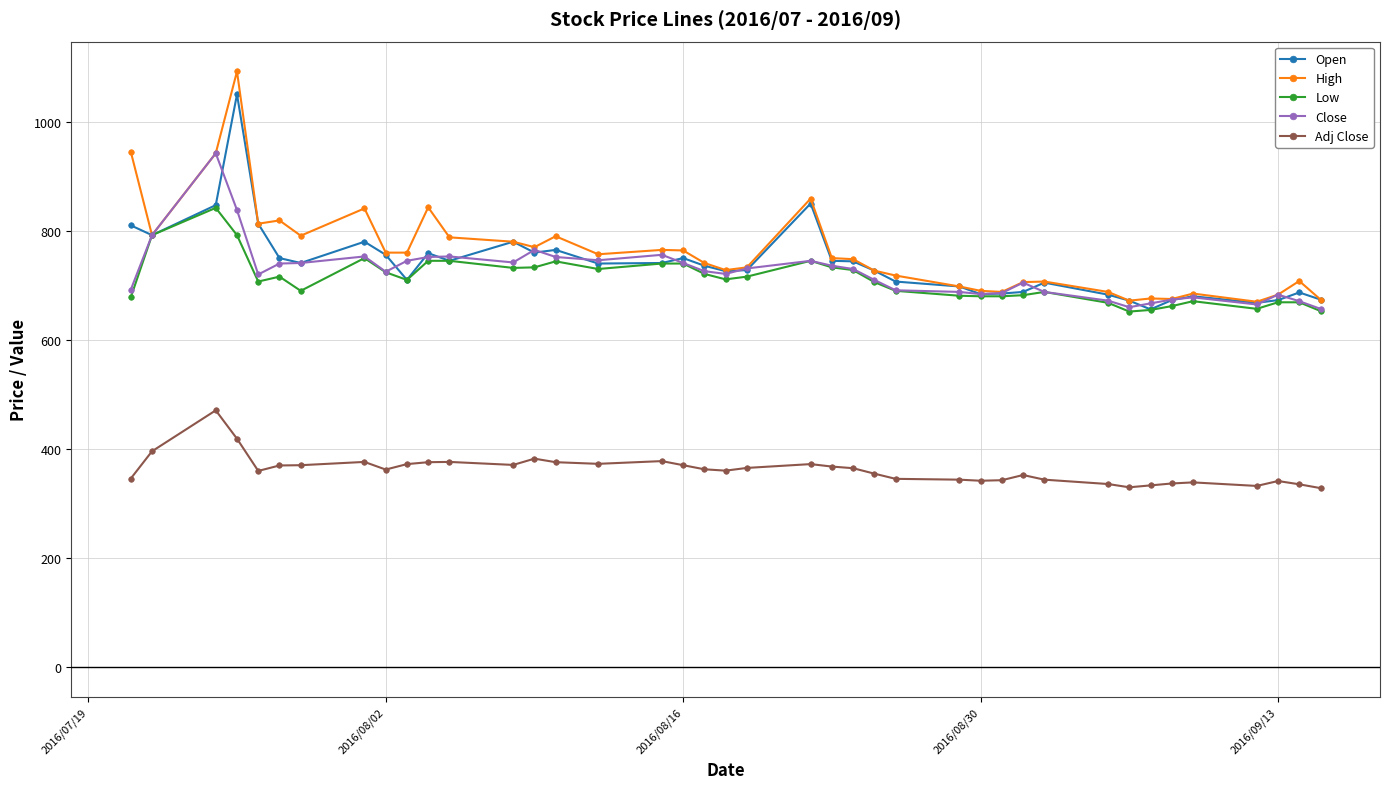

Which series has the largest range (max minus min)?

High